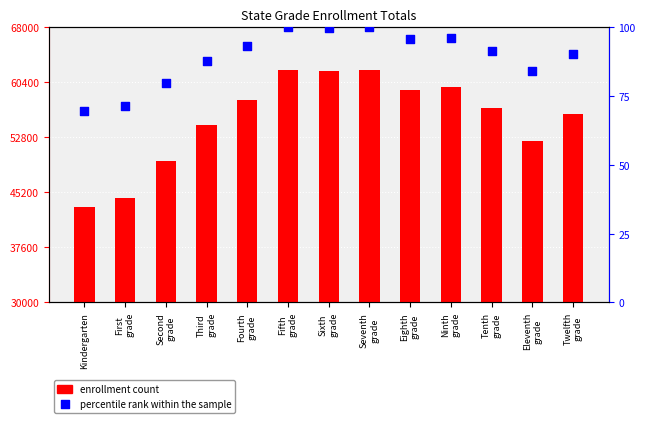

At which category is the sum across all series the highest?

Seventh
grade